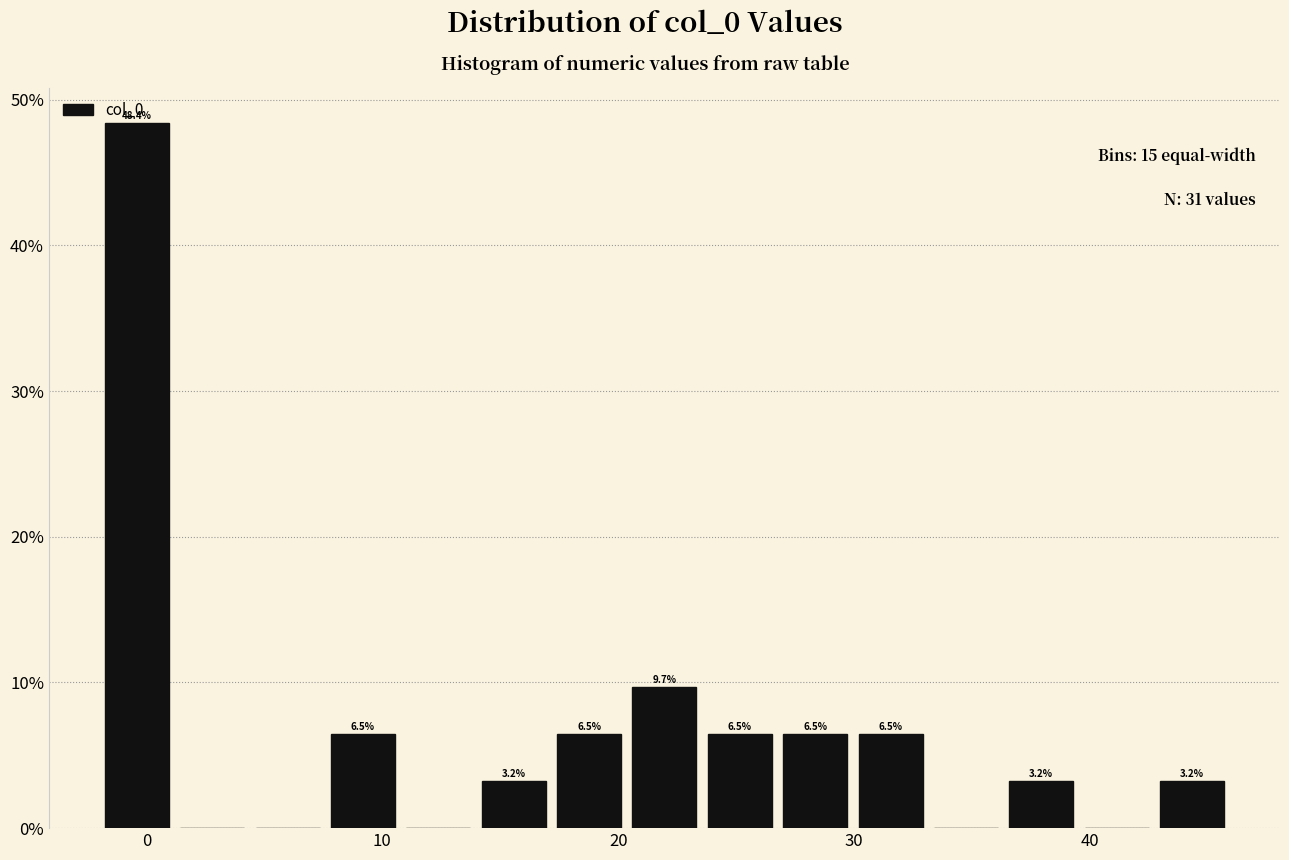

Read against the x-axis, roughly where is the centre of the tallest bar?

0